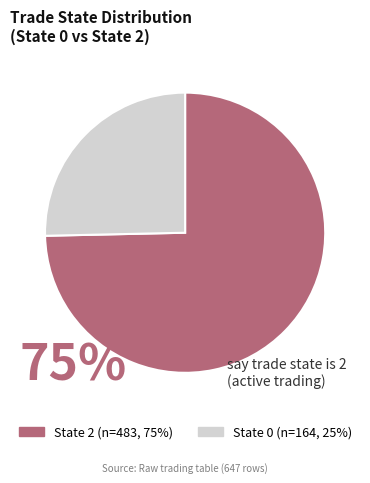

Is there a majority slice in this chart?

Yes